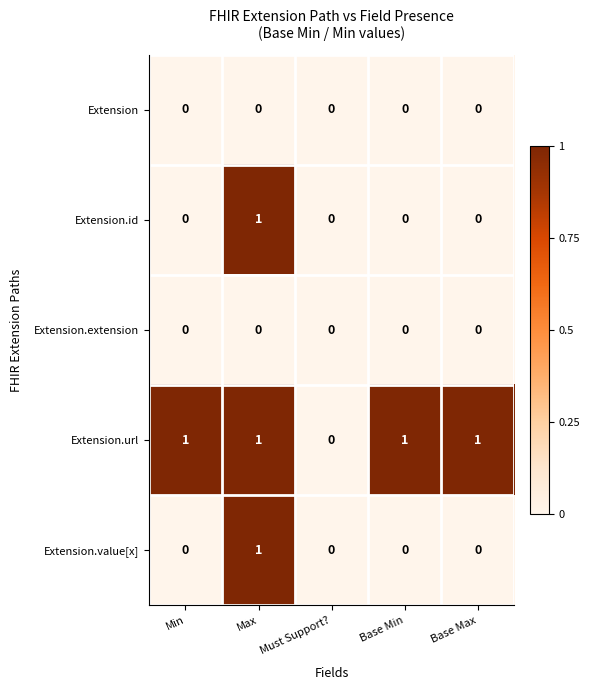

At which label is Extension.url closest to 0?

Must Support?